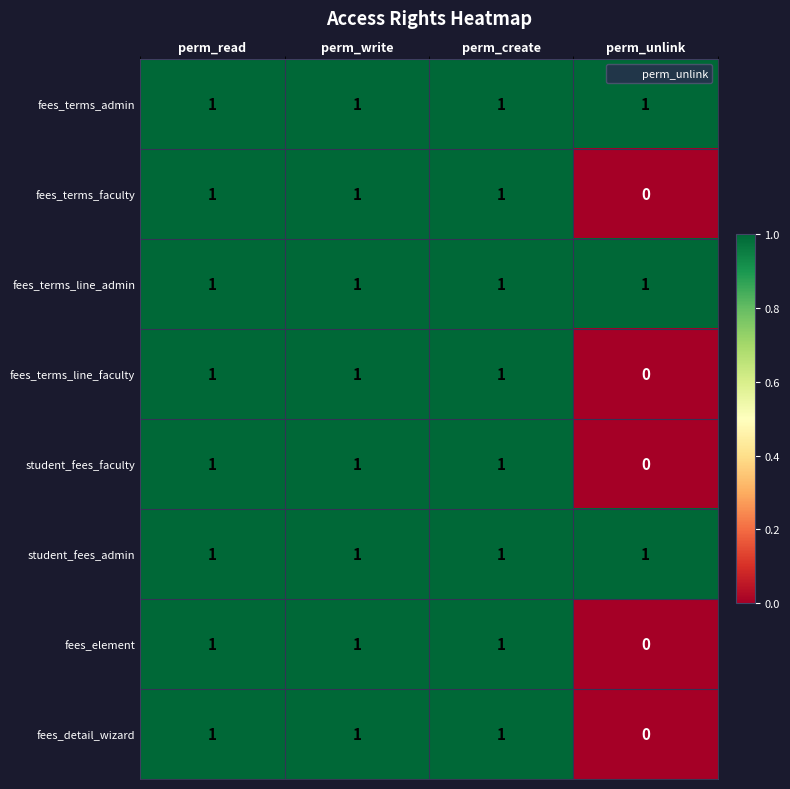

Where is fees_detail_wizard nearest to the value 0?

perm_unlink